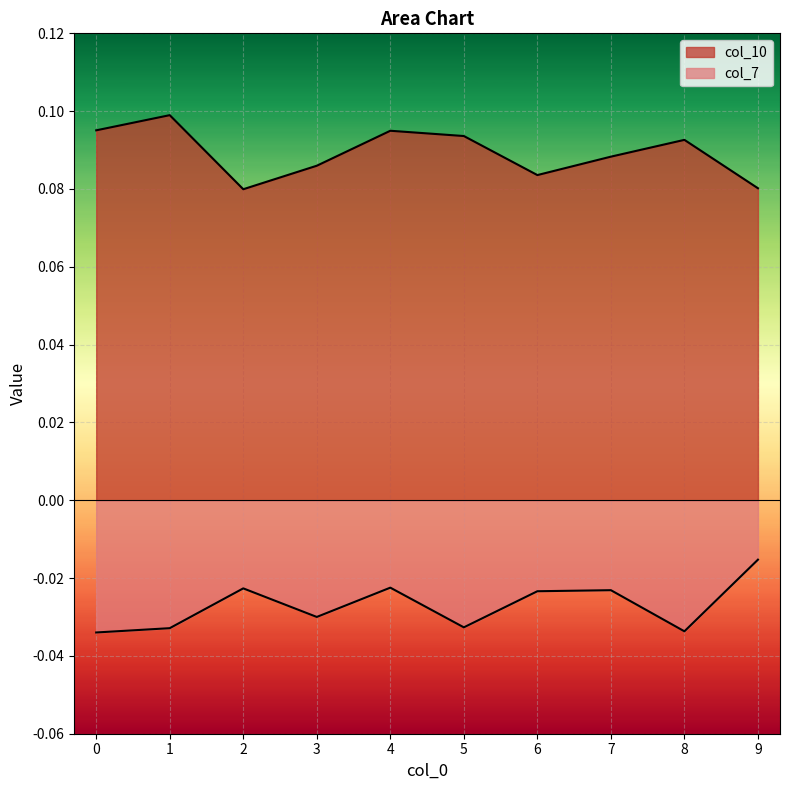

True or false: col_7 and col_10 cross at least once.

False